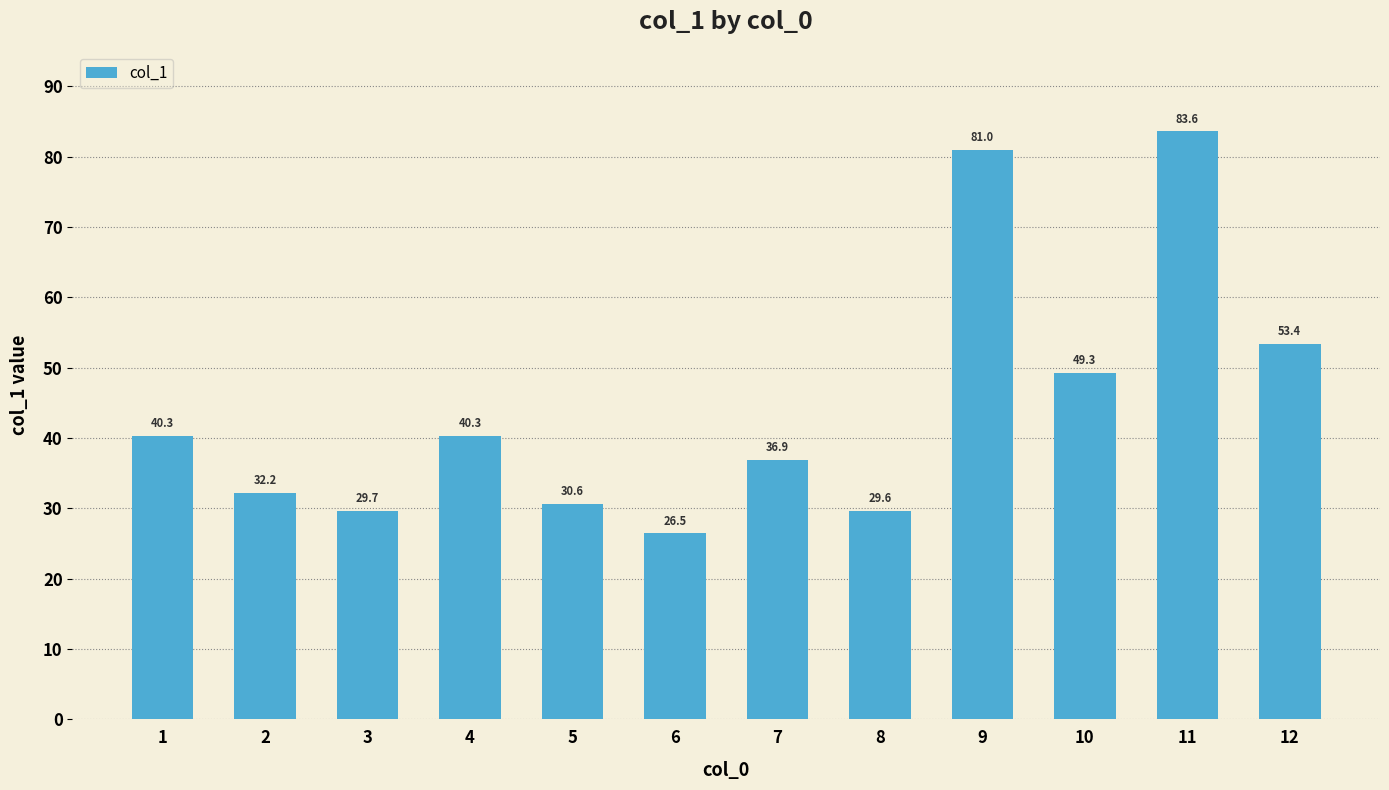

At which label does the data first exceed 40?

1